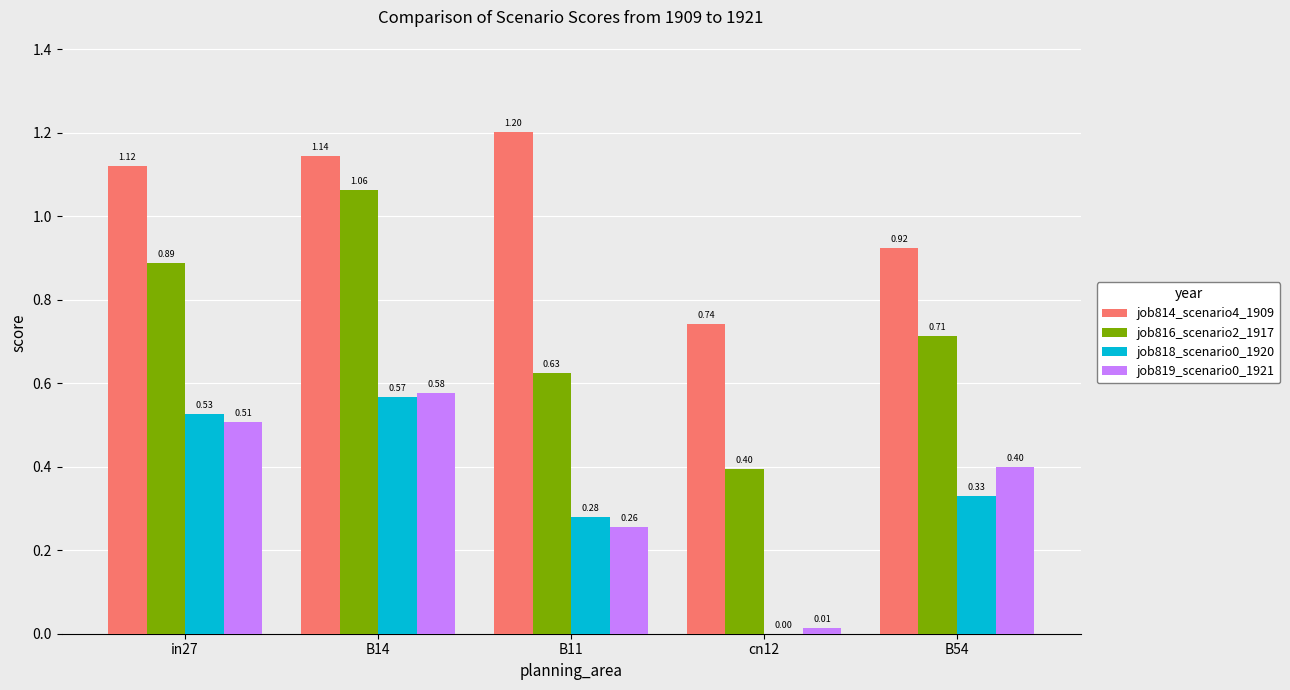

What is the sum of the job816_scenario2_1917 values at cn12 and B11?

1.0